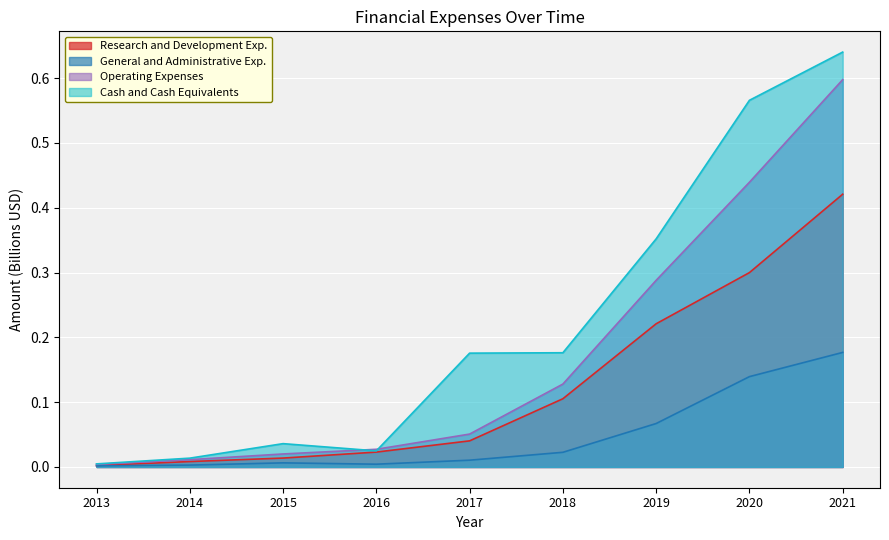

Does the chart display data point markers on the line(s)?

No